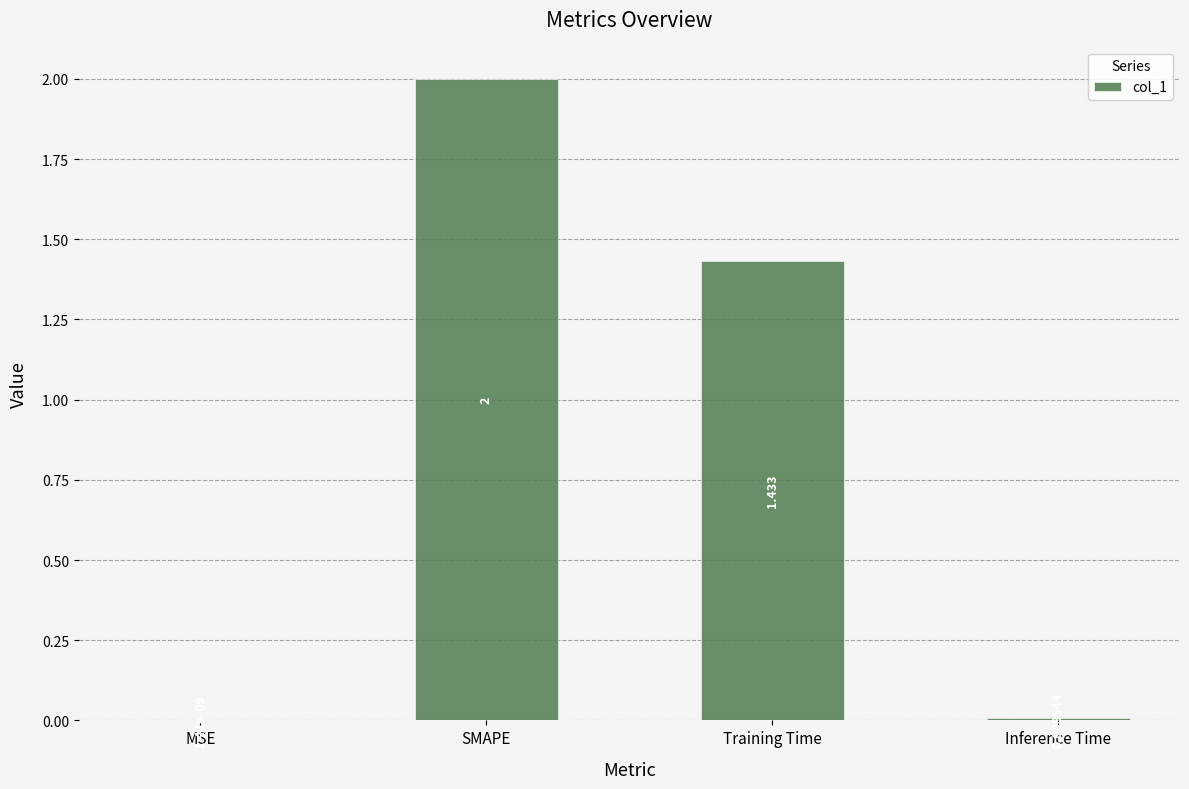

How many distinct data groups are displayed?

1